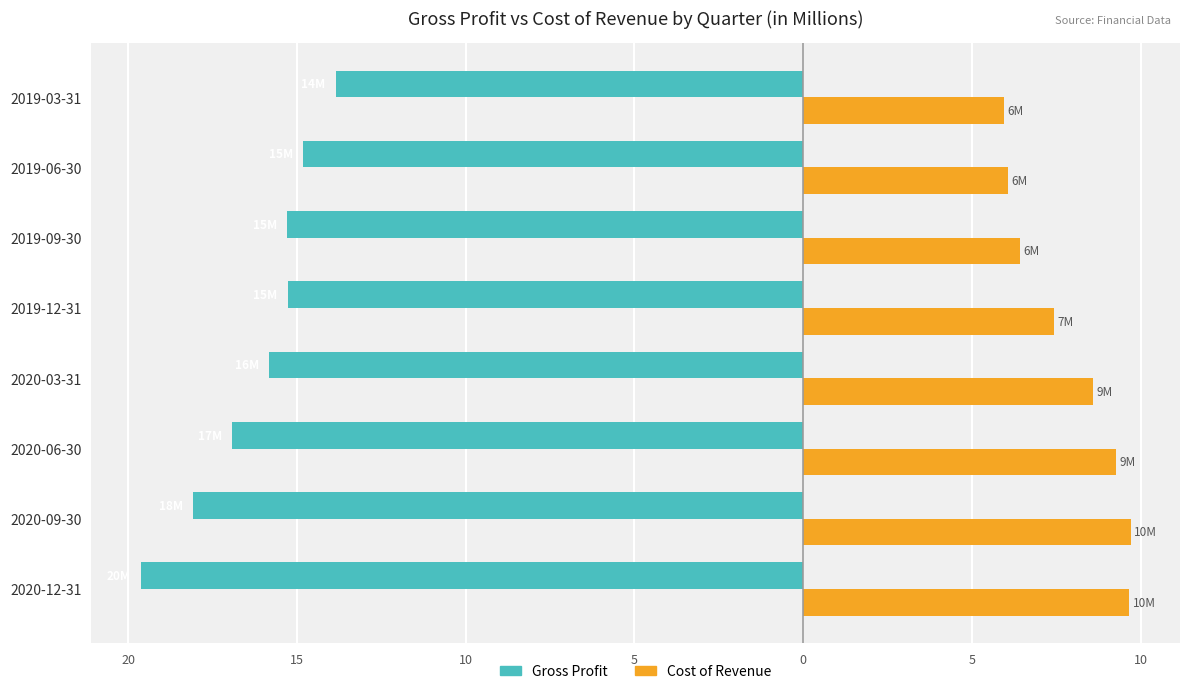

What is the label of the 4th bar from the left?

2020-03-31